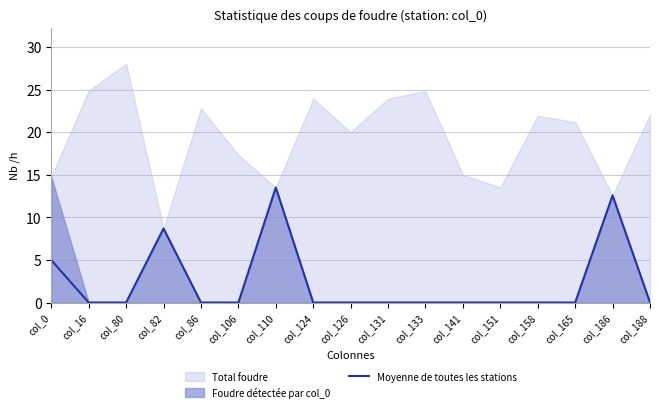

The Moyenne de toutes les stations series shows 0.0 at col_141. True or false?

True